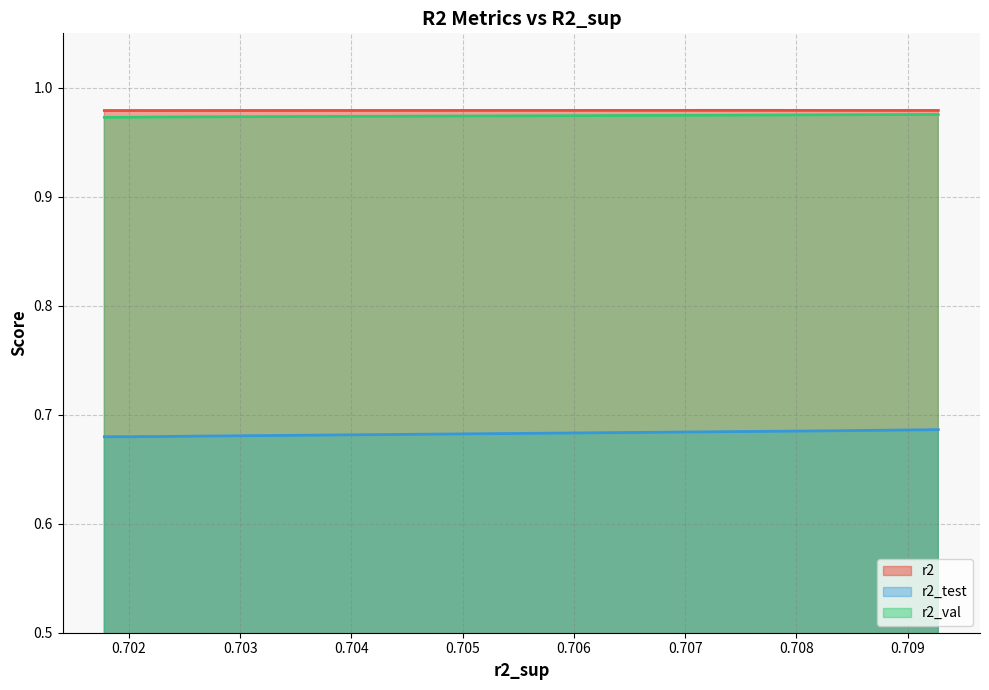

True or false: r2_val and r2_test cross at least once.

False